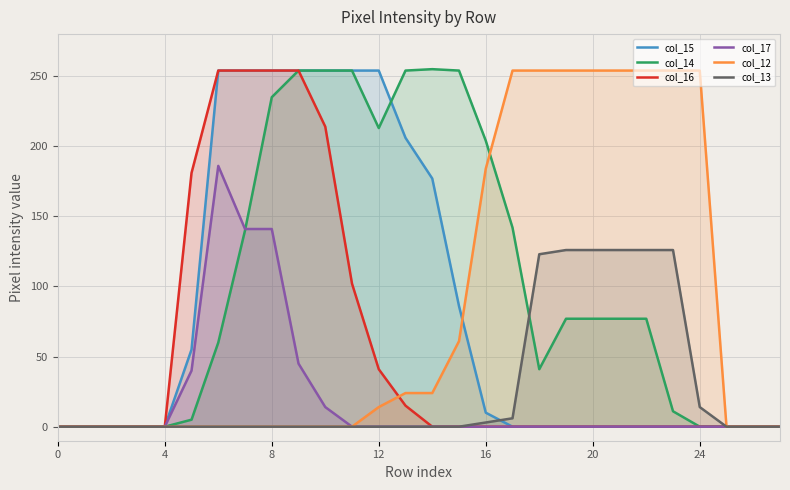

The col_15 series shows 95 at 16. True or false?

False